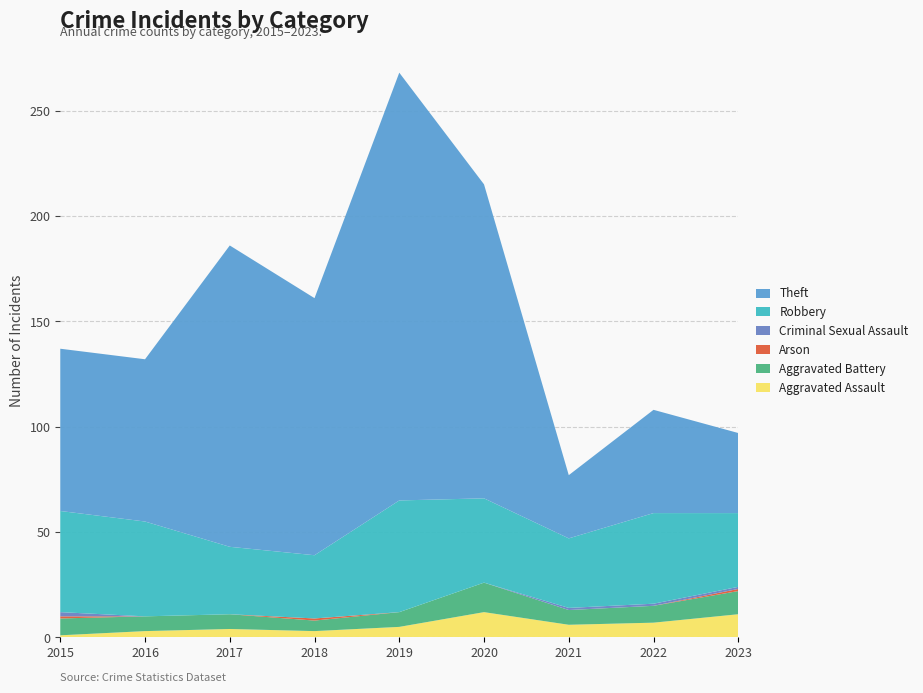

Reading left to right, list all the values displayed in this chart.

Aggravated Assault: 1	3	4	3	5	12	6	7	11
Aggravated Battery: 8	7	7	5	7	14	7	8	11
Arson: 1	0	0	1	0	0	0	0	1
Criminal Sexual Assault: 2	0	0	0	0	0	1	1	1
Robbery: 48	45	32	30	53	40	33	43	35
Theft: 77	77	143	122	203	149	30	49	38